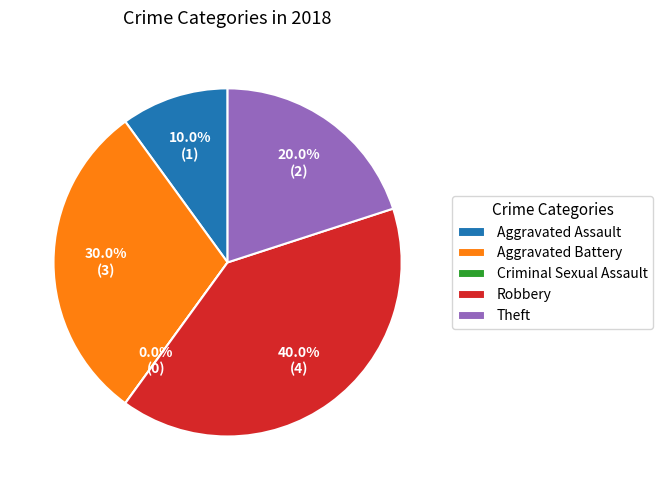

Rank the categories by value from highest to lowest.

Robbery, Aggravated Battery, Theft, Aggravated Assault, Criminal Sexual Assault